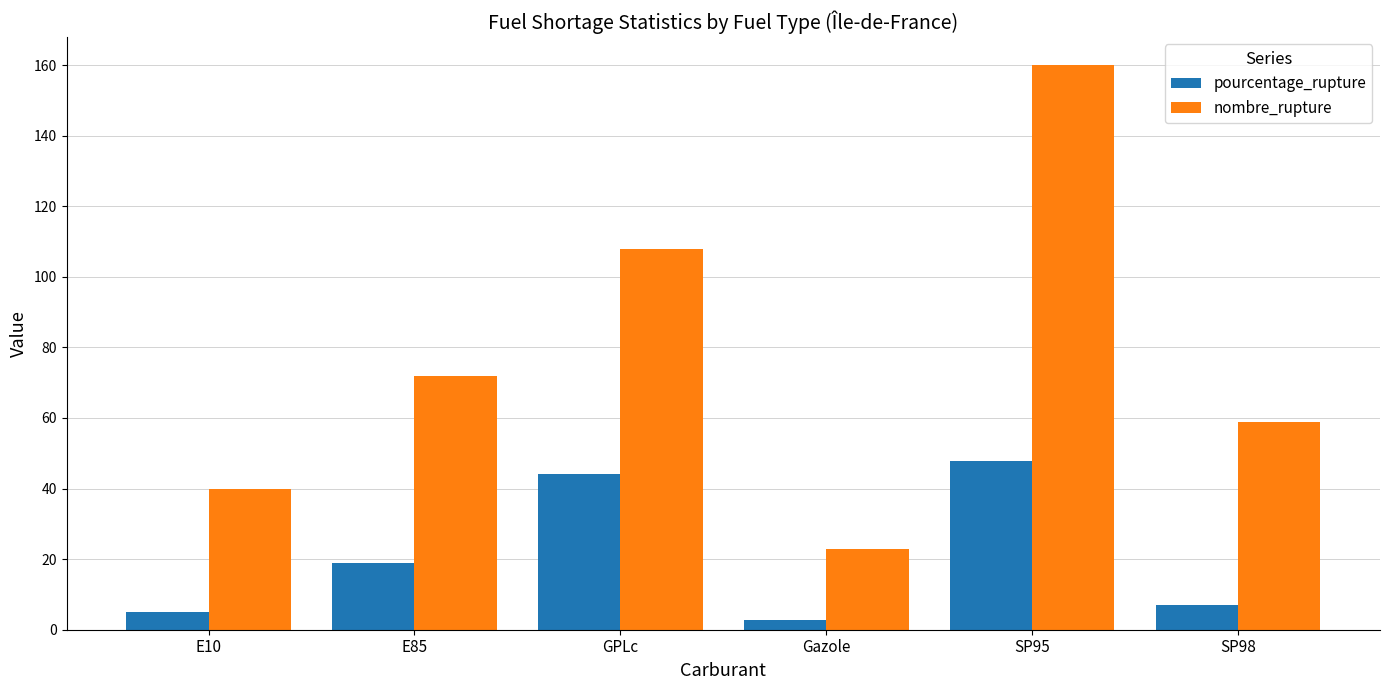

What are all the series names shown in the legend?

pourcentage_rupture, nombre_rupture